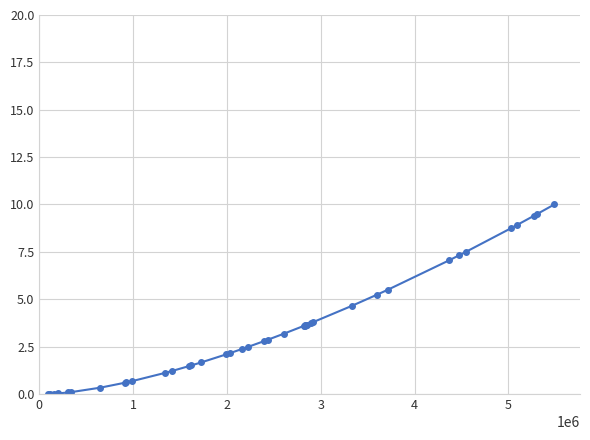

What is the value of the 12th point from the left?

1.2